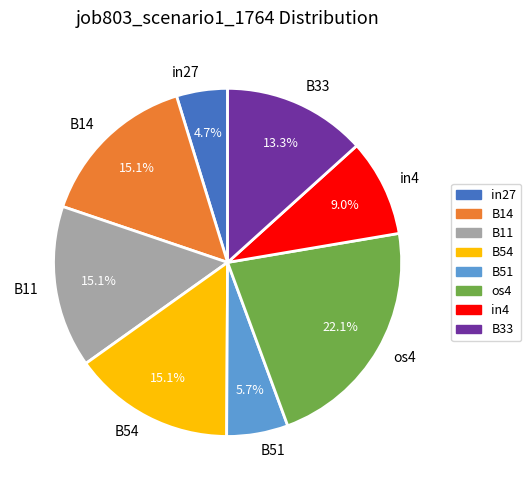

To the nearest percent, what is the difference between the B11 and B33 slice percentages?

2%